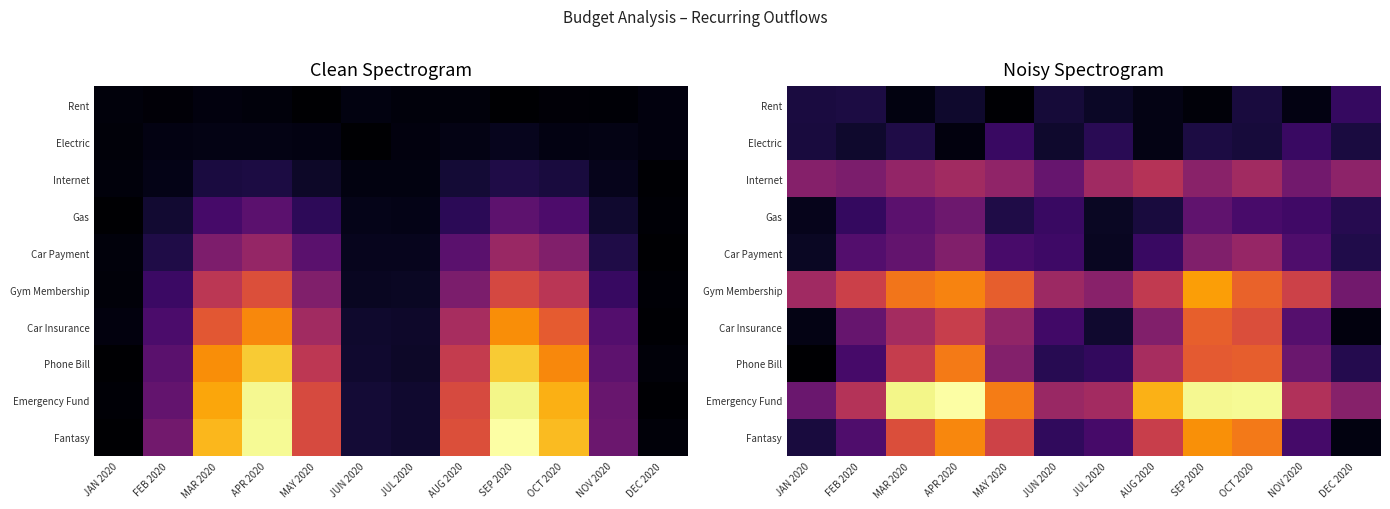

Rank the series at MAR 2020 from highest to lowest value.

Emergency Fund, Gym Membership, Fantasy, Phone Bill, Car Insurance, Internet, Car Payment, Gas, Electric, Rent